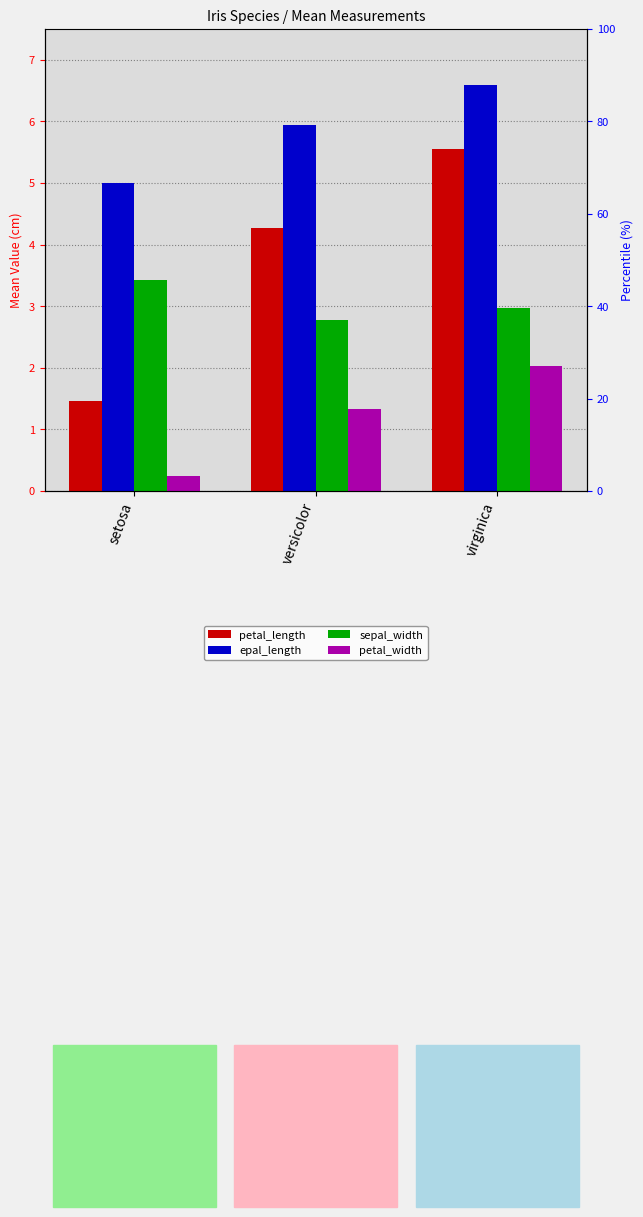

Is it true that petal_width equals 2.0 at virginica?

True